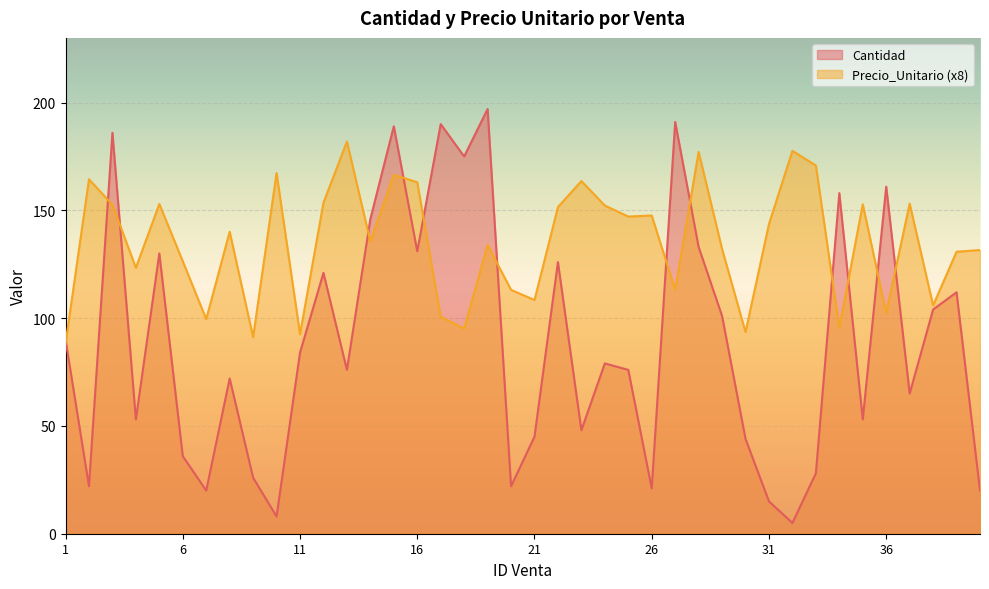

Does the chart display data point markers on the line(s)?

No